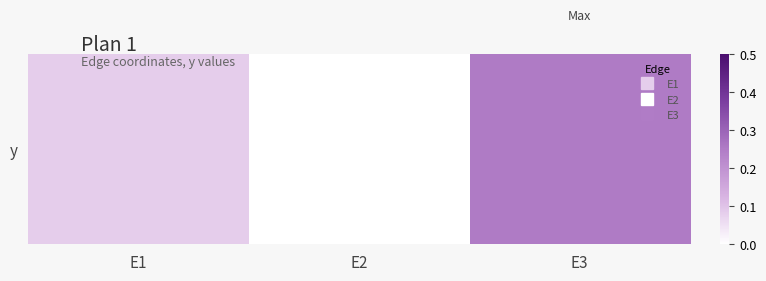

List the labels in order of value, smallest first.

E2, E1, E3